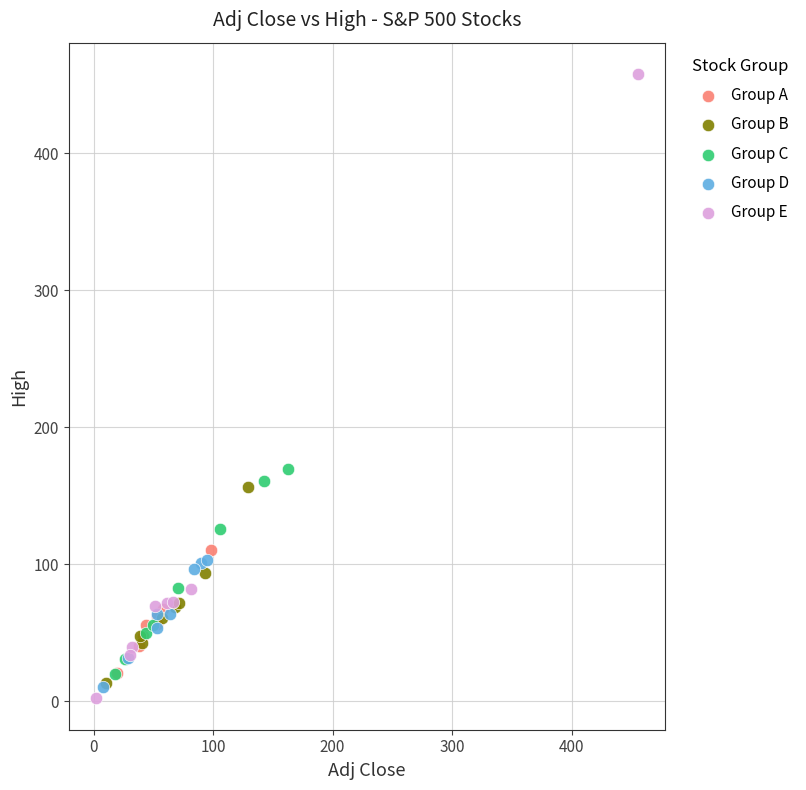

Which series reaches the maximum Y coordinate?

Group E